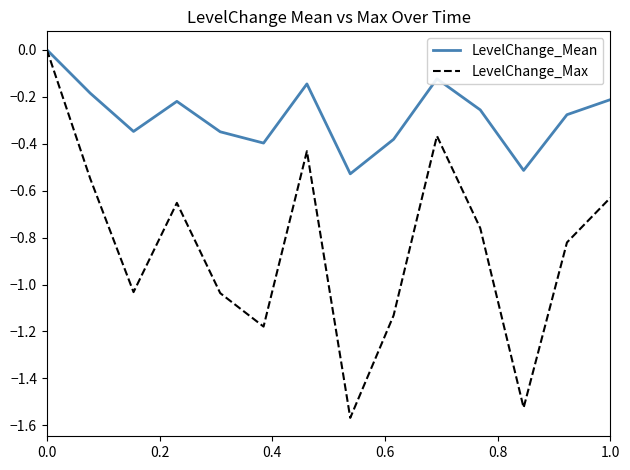

List the series in order of their overall mean, lowest first.

LevelChange_Max, LevelChange_Mean